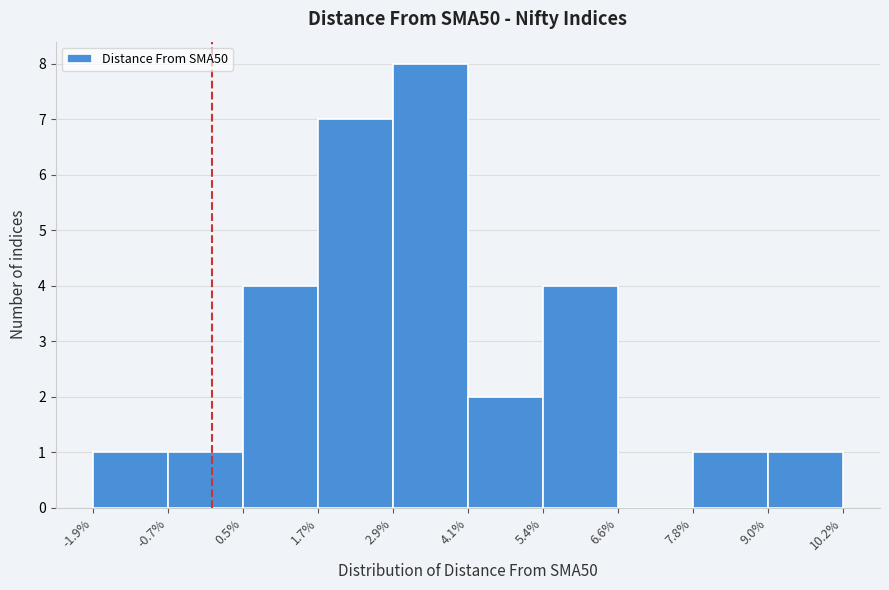

What is the height of the bar covering 0.5% to 1.7% on the x-axis? The values are not printed on the chart, so give them approximately, as read against the axis.

4